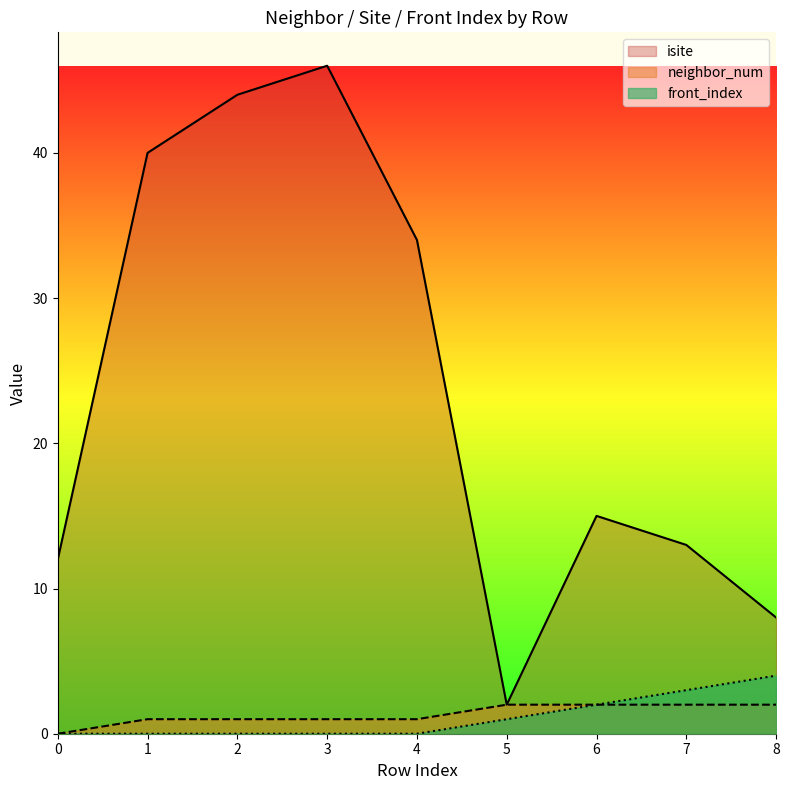

Count the neighbor_num values in the range 1 to 2.

8